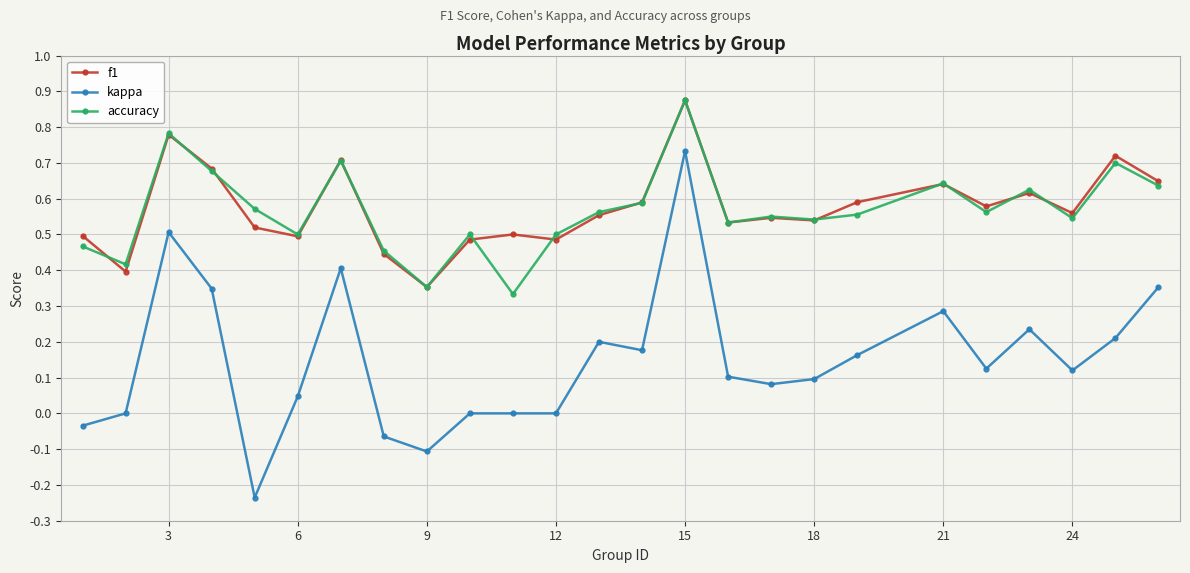

True or false: accuracy and kappa intersect in this chart.

False